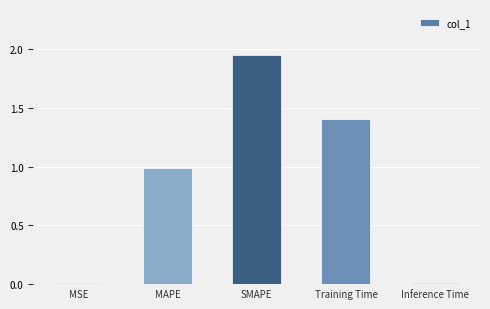

Between SMAPE and MAPE, which is larger?

SMAPE